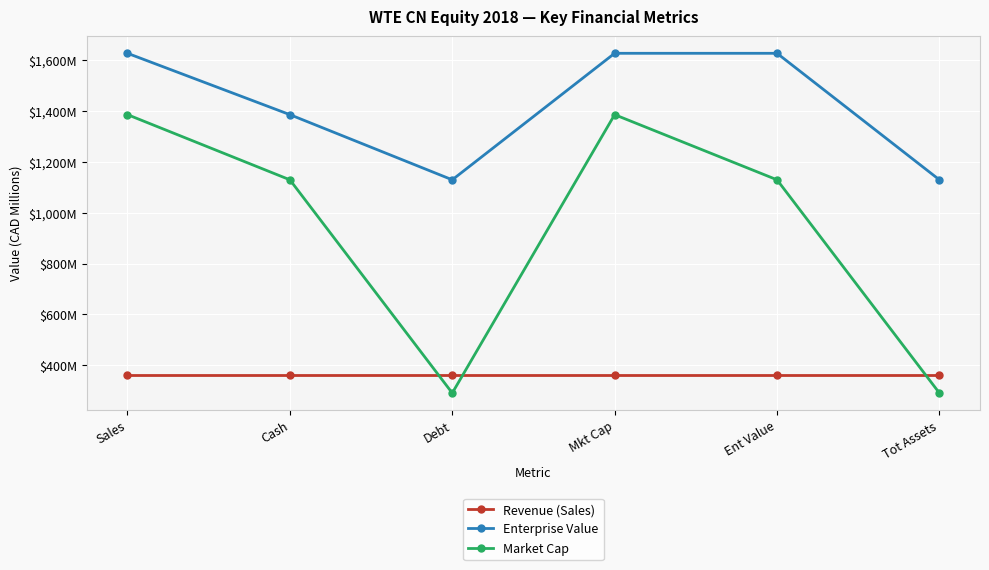

In Market Cap, how many points are lower than both neighbors (excluding endpoints)?

1